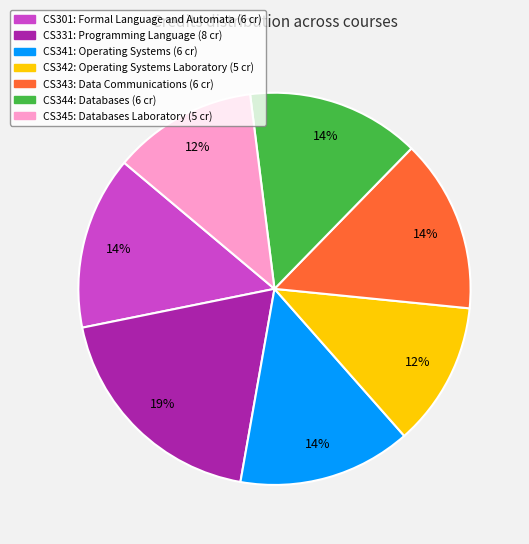

Is it true that CS343 is 14% of the pie?

True